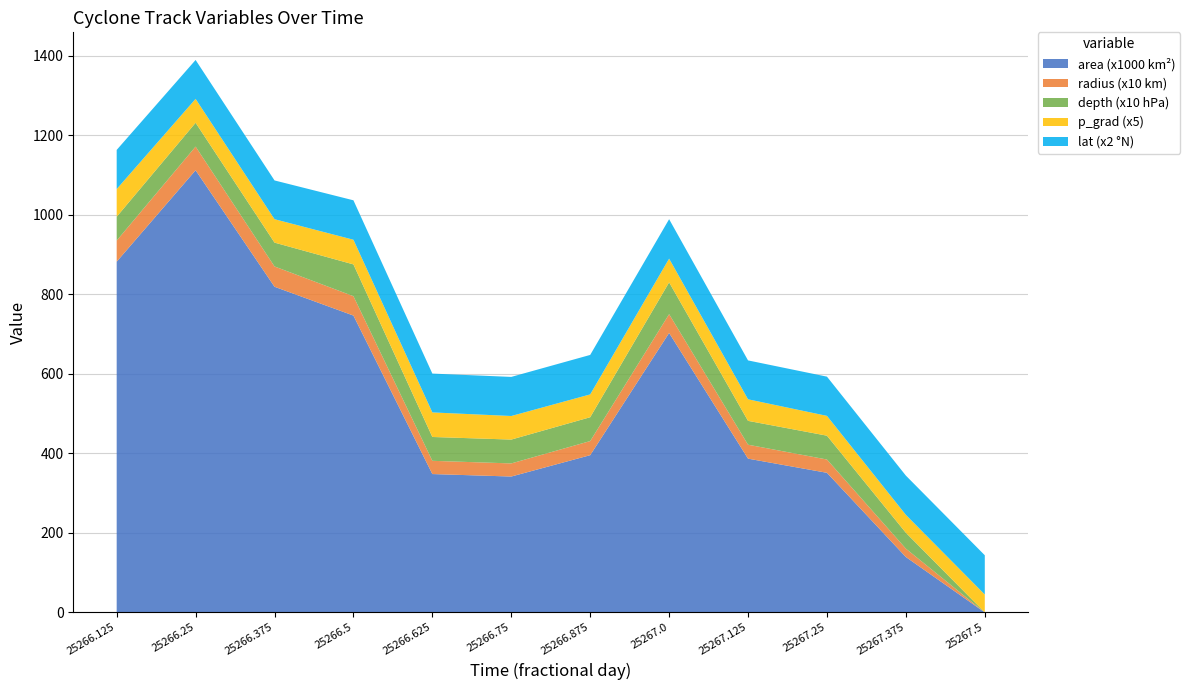

Reading left to right, extract all data points from this chart.

area: 882500.0	1112500.0	819375.0	746875.0	348125.0	341875.0	395625.0	703125.0	386875.0	351250.0	139375.0	0.0
radius: 530.0	595.1	510.7	487.6	332.9	329.9	354.9	473.1	350.9	334.4	210.6	0.0
depth: 6.0	6.0	6.0	8.0	6.0	6.0	6.0	8.0	6.0	6.0	4.0	0.0
p_grad: 13.9	12.0	11.8	12.4	12.4	11.9	11.5	11.9	10.8	10.0	9.0	9.0
lat: 49.3	49.0	48.8	49.6	48.8	49.2	49.7	49.6	48.9	49.4	49.4	49.4